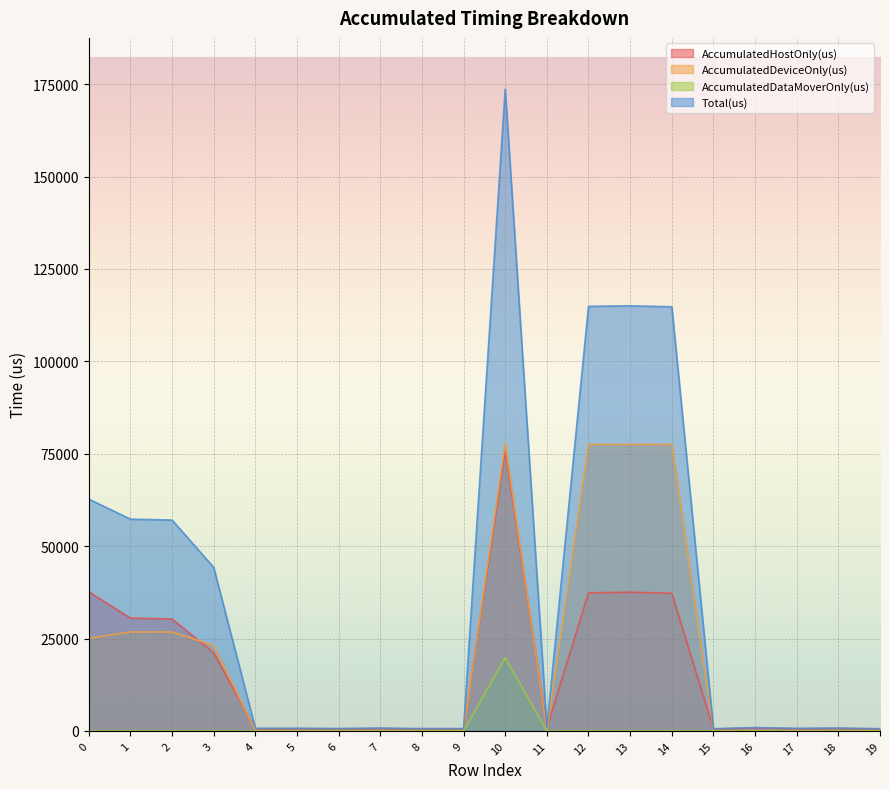

What is the sum of all AccumulatedDataMoverOnly(us) values?

19802.7